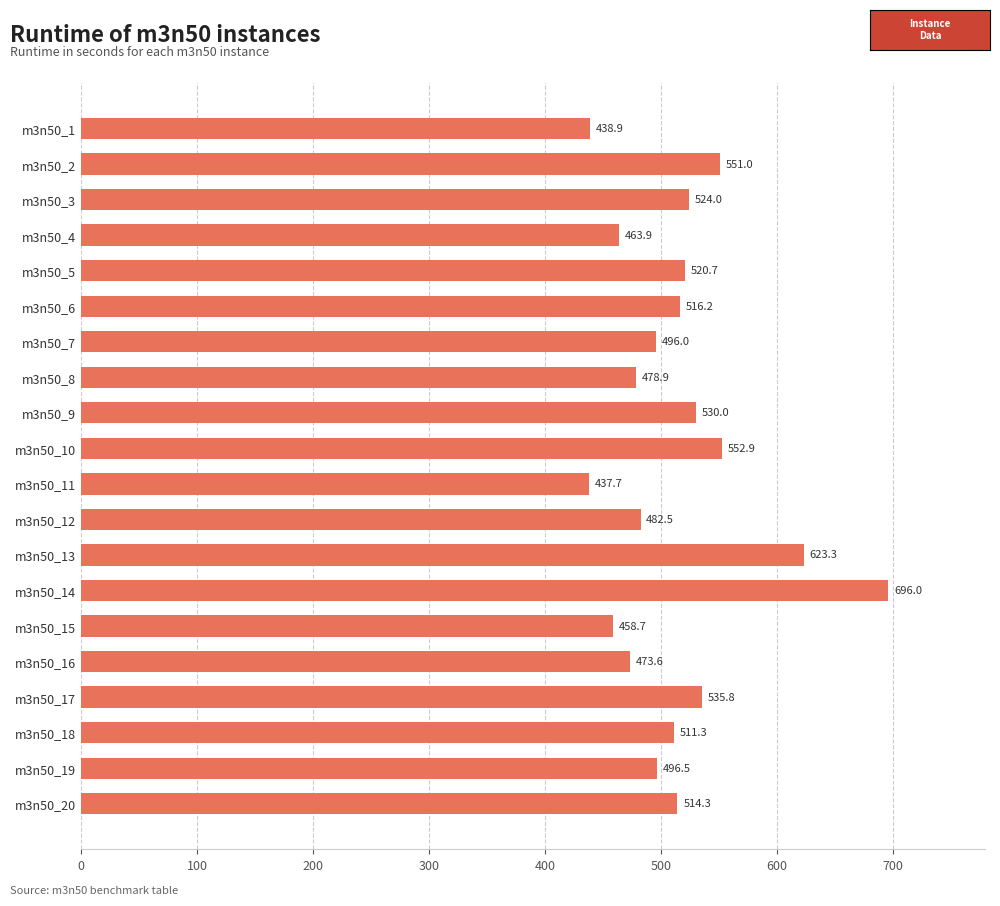

What is the average value?

515.1